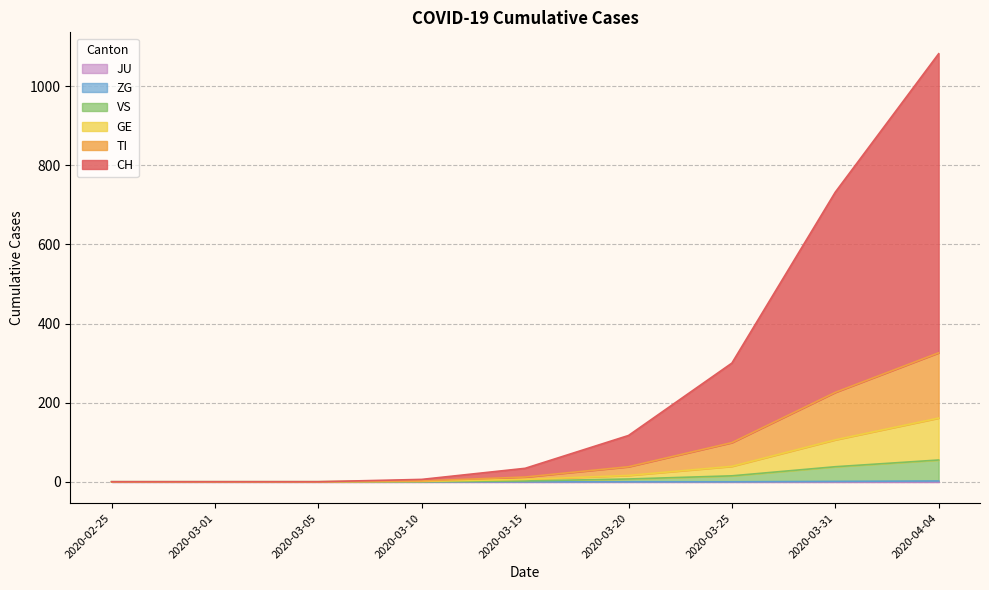

At which category is the sum across all series the highest?

2020-04-04